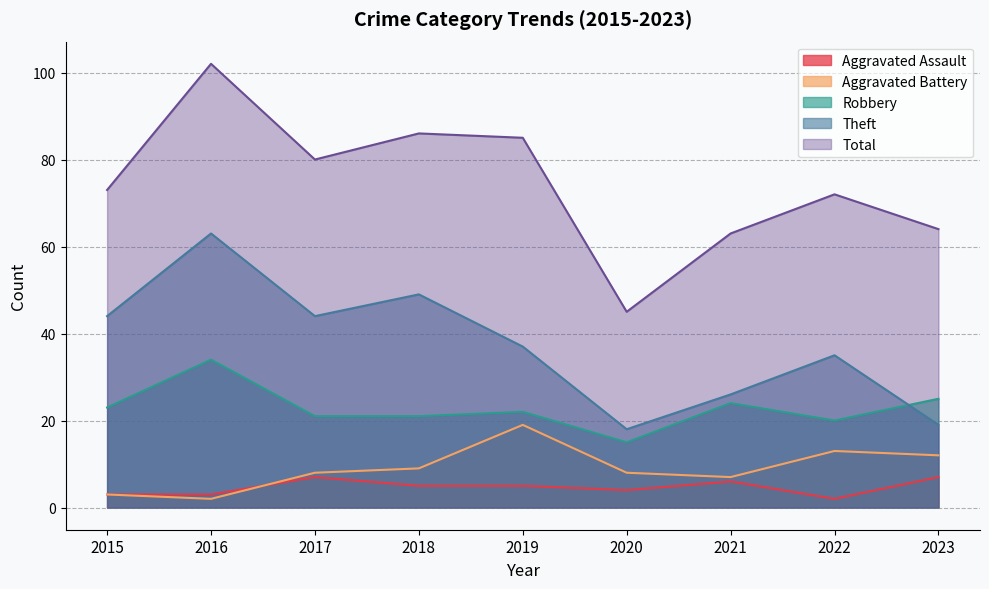

What are all the series names shown in the legend?

Aggravated Assault, Aggravated Battery, Robbery, Theft, Total